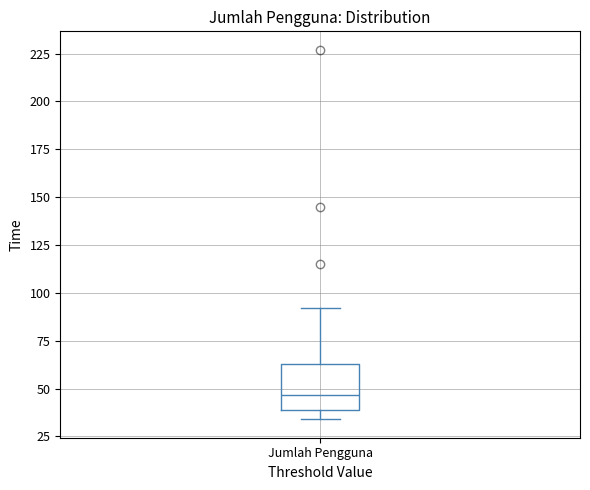

Transcribe this box plot: give where the median line is, the range the box spans, and where the two whiskers end, as read against the y-axis. The values are not printed on the chart, so give them approximately, as read against the axis.

median 45, box 40 to 65, whiskers 35 to 90